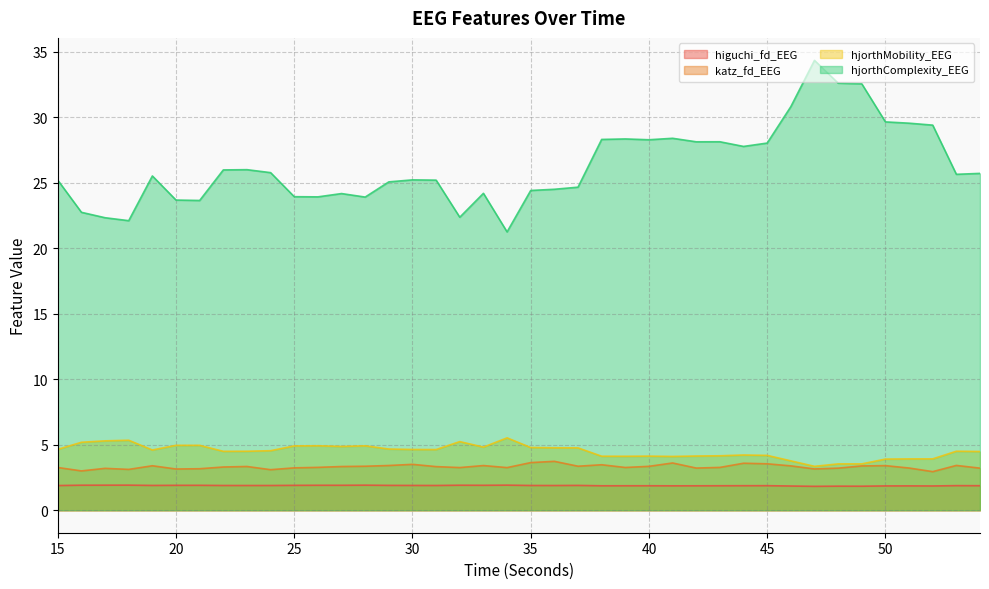

Rank the categories by hjorthComplexity_EEG value from lowest to highest.

34, 18, 17, 32, 16, 21, 20, 28, 26, 25, 27, 33, 35, 36, 37, 29, 15, 31, 30, 19, 53, 54, 24, 22, 23, 44, 45, 42, 43, 40, 38, 39, 41, 52, 51, 50, 46, 49, 48, 47